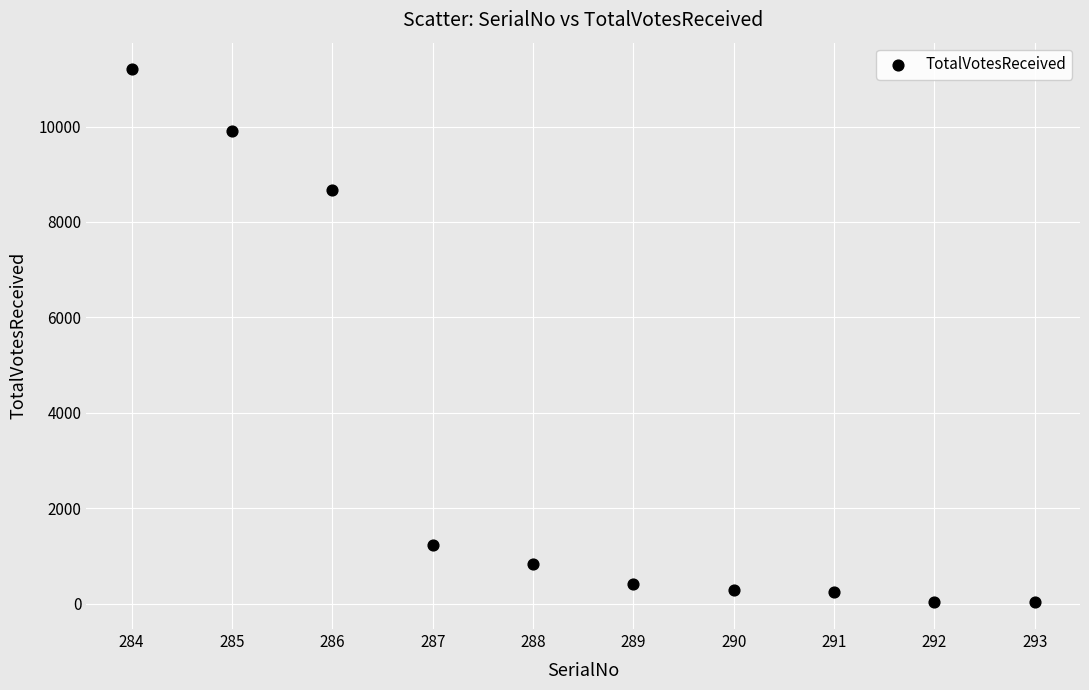

What Y value in the scatter plot is closest to 5613?

8665